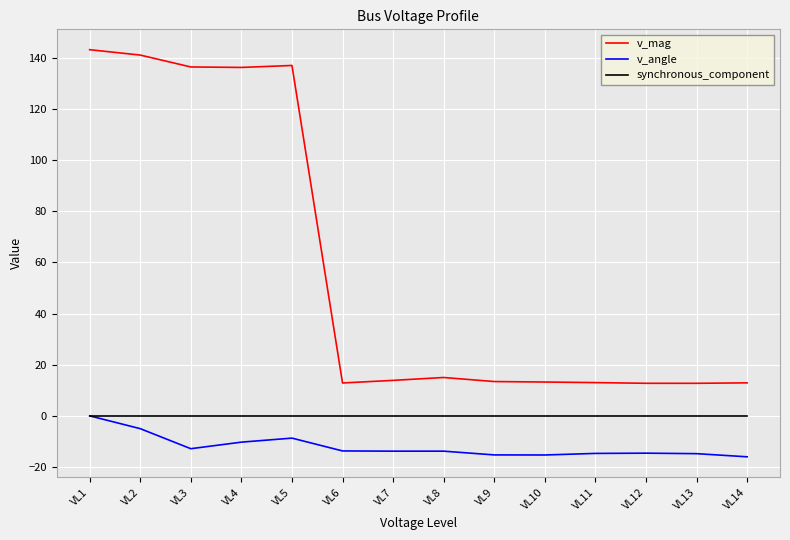

Where does the v_angle series first go above -13?

VL1